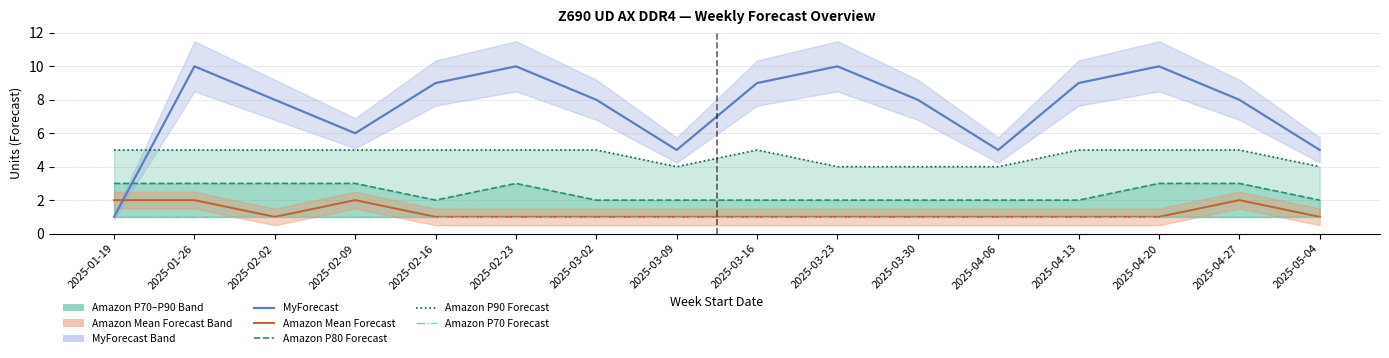

True or false: Amazon P90 Forecast has a value of 3 at 2025-04-27.

False